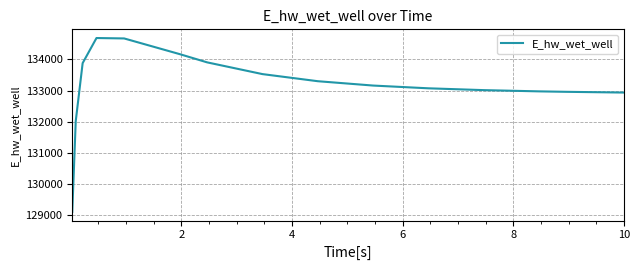

Is this an area chart (filled region under the line)?

No